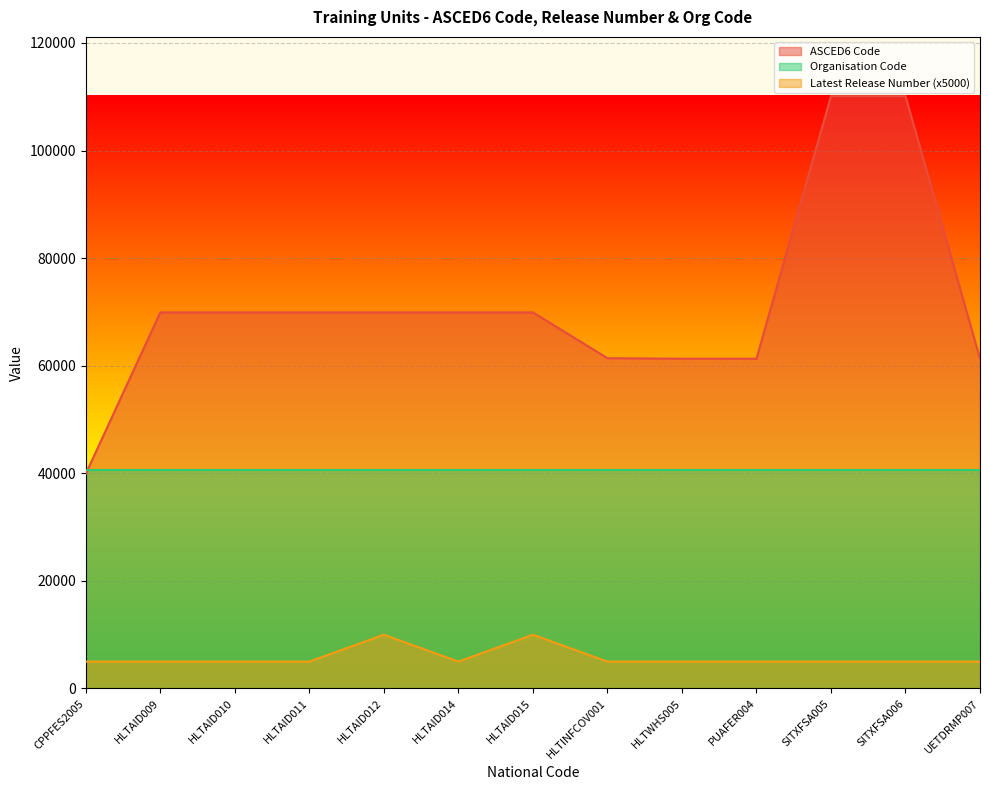

The value of ASCED6 Code at HLTAID014 is 95863. True or false?

False